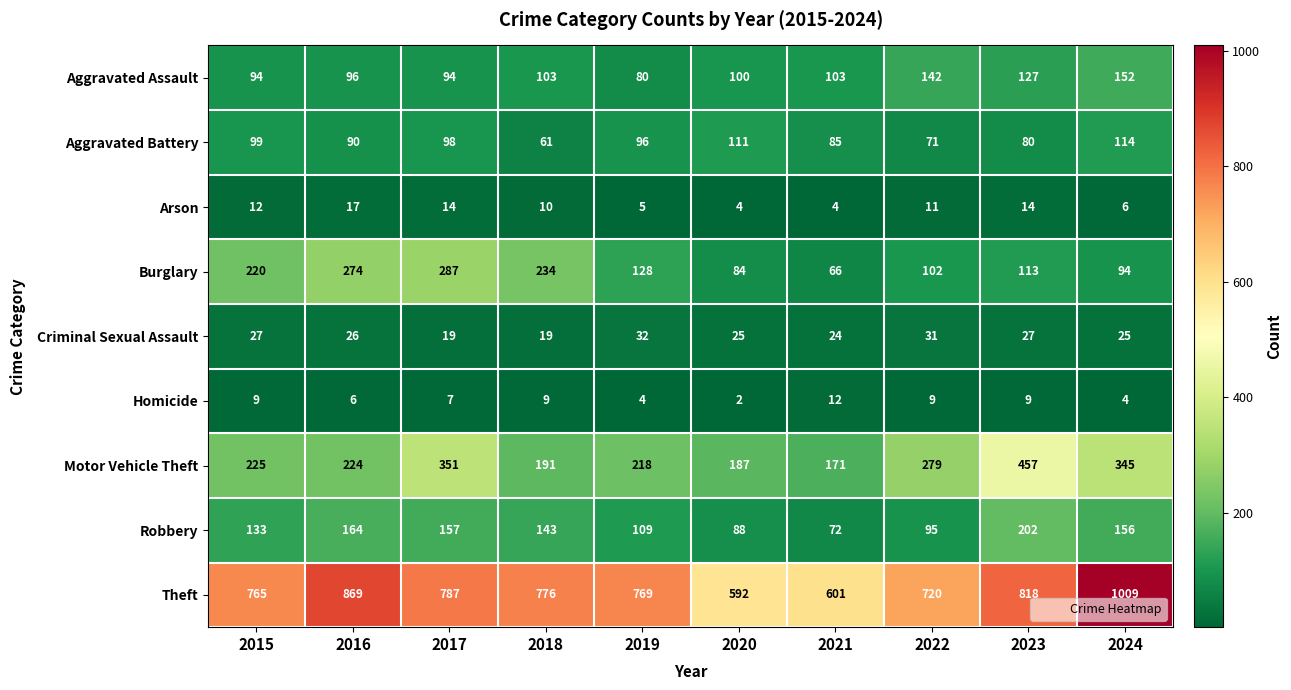

At how many categories does at least one series exceed 409?

10